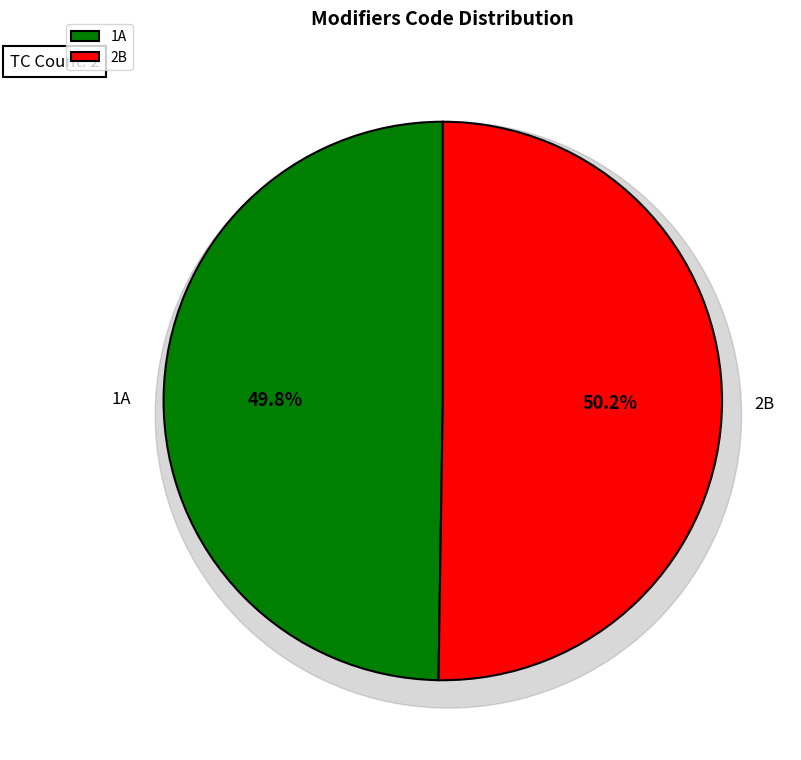

Does 2B represent more than half of the total?

Yes